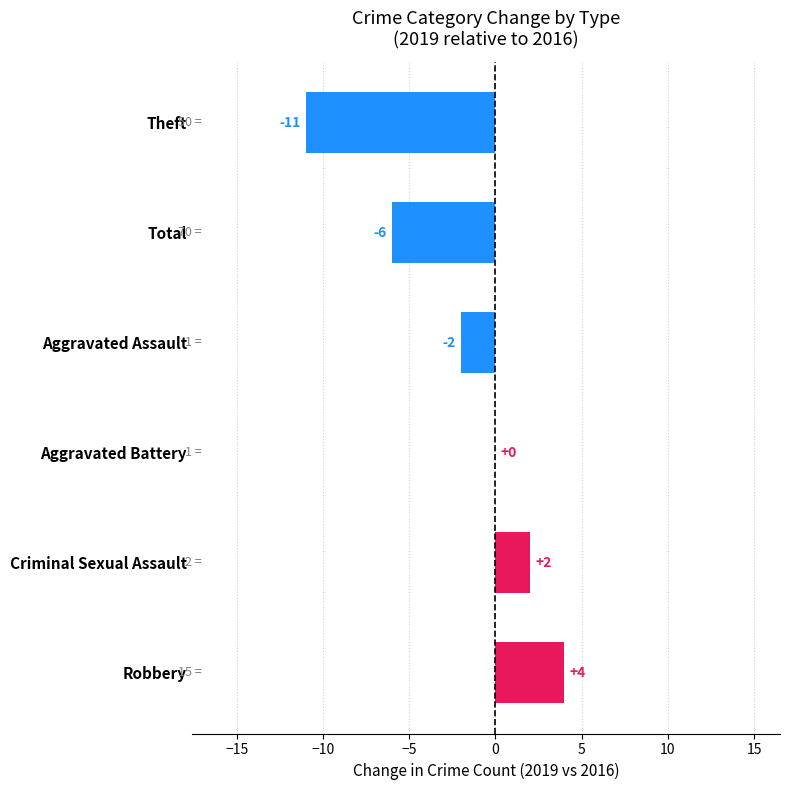

What is the maximum value shown in the chart?

4